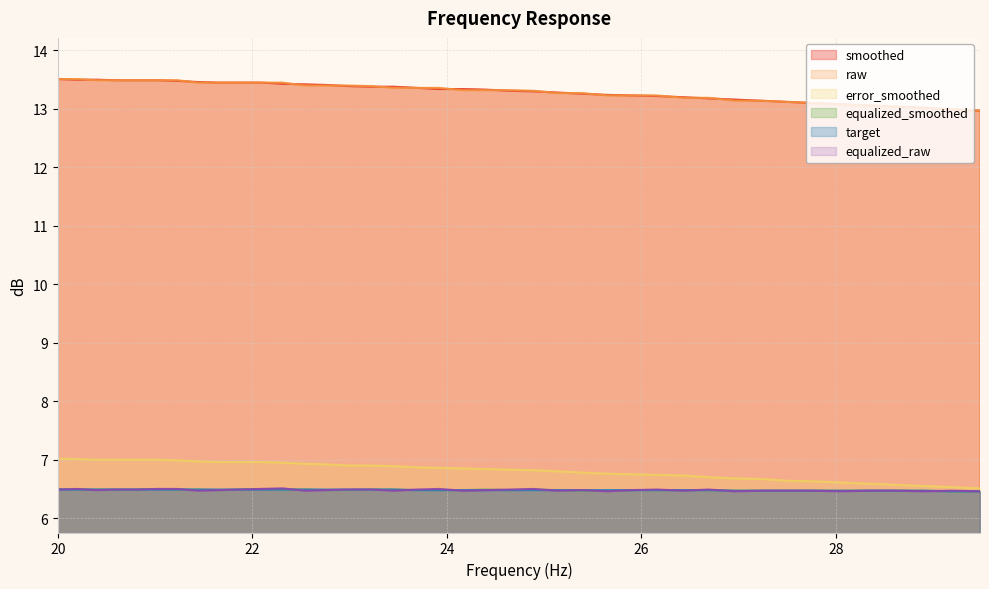

Rank the series by their maximum value, from lowest to highest.

target, equalized_smoothed, equalized_raw, error_smoothed, smoothed, raw